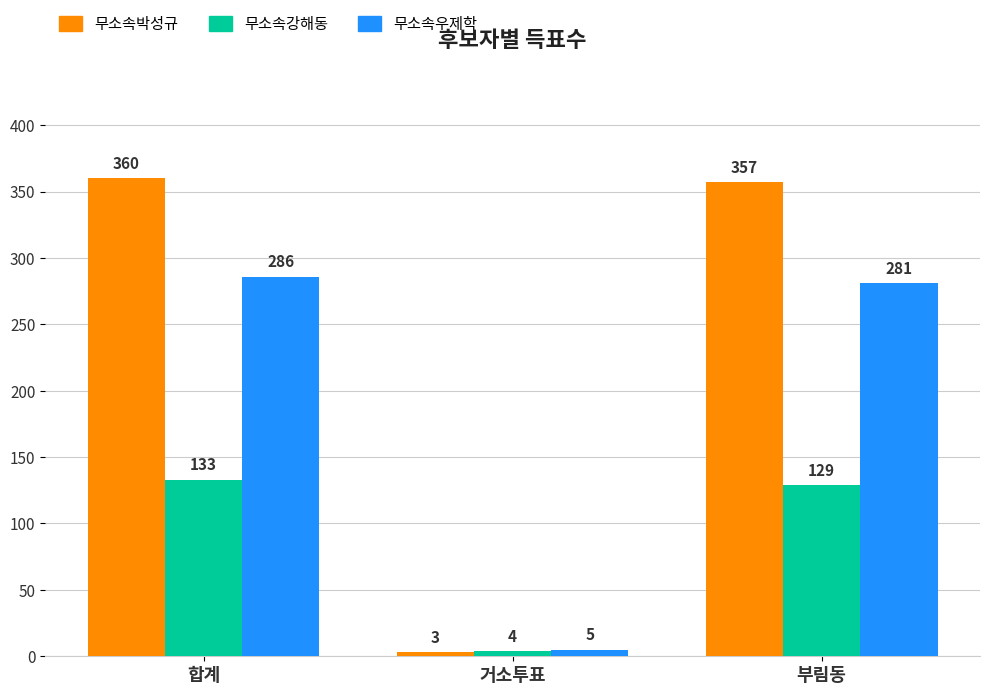

What is the value of the 무소속강해동 bar at the 1st from the left?

133